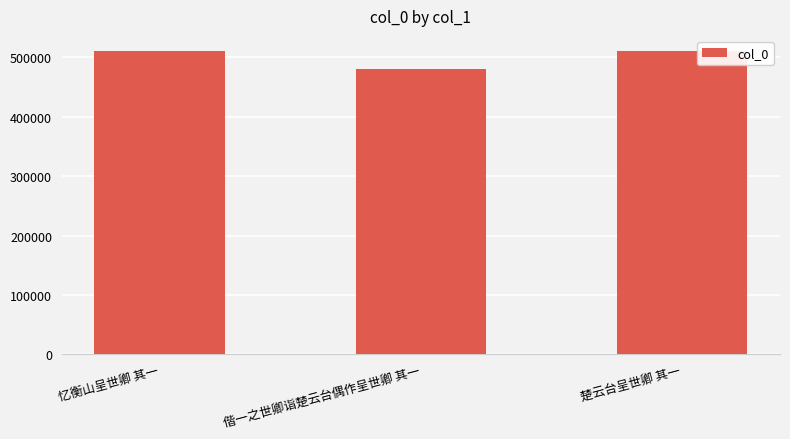

Read the value at 偕一之世卿诣楚云台偶作呈世卿 其一, to the nearest 100.

479900